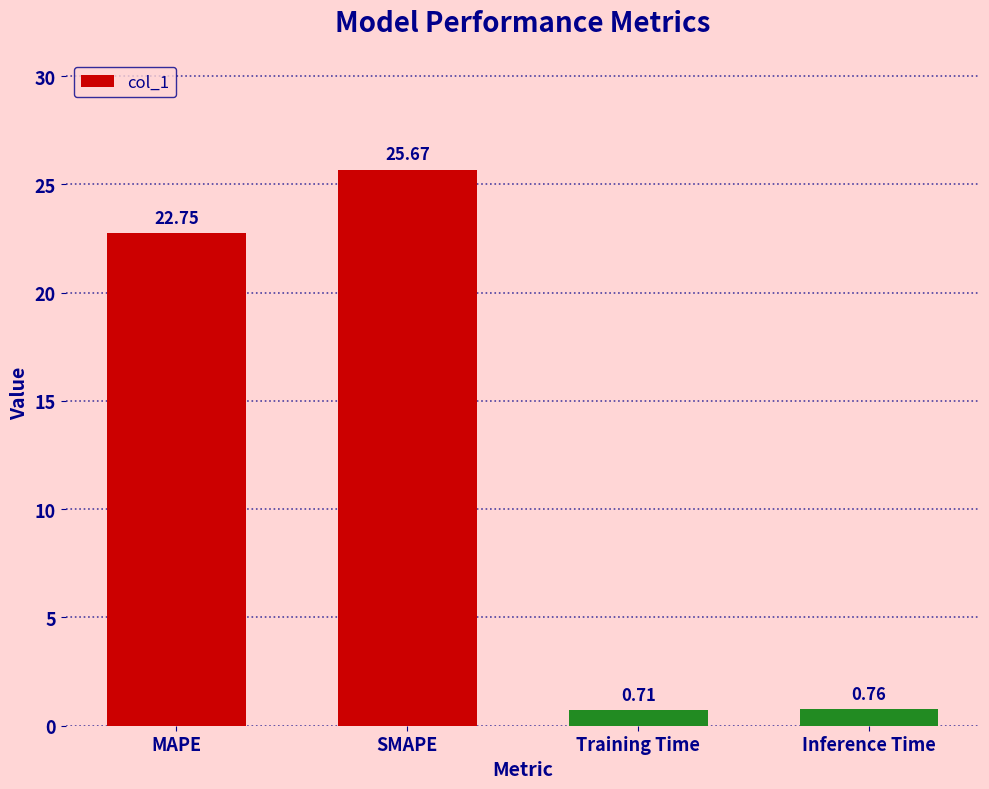

At which category does the chart reach its peak across all series?

SMAPE